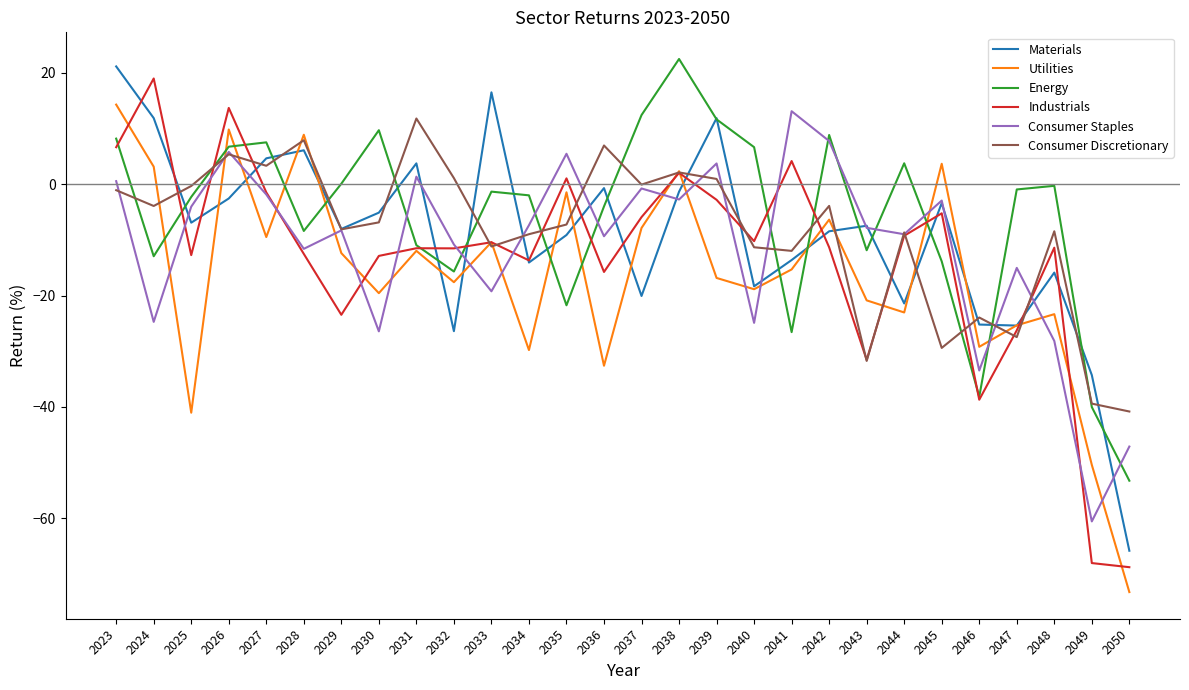

Read the Utilities value at 2041.

-15.3